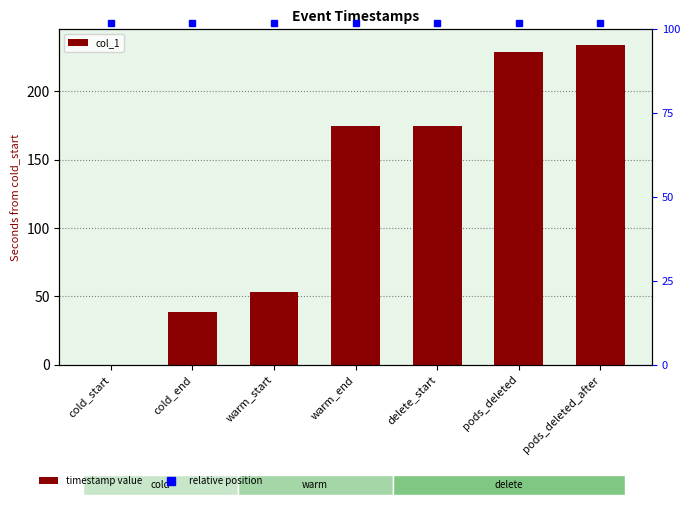

The chart shows a value of 257.1 at warm_end. True or false?

False